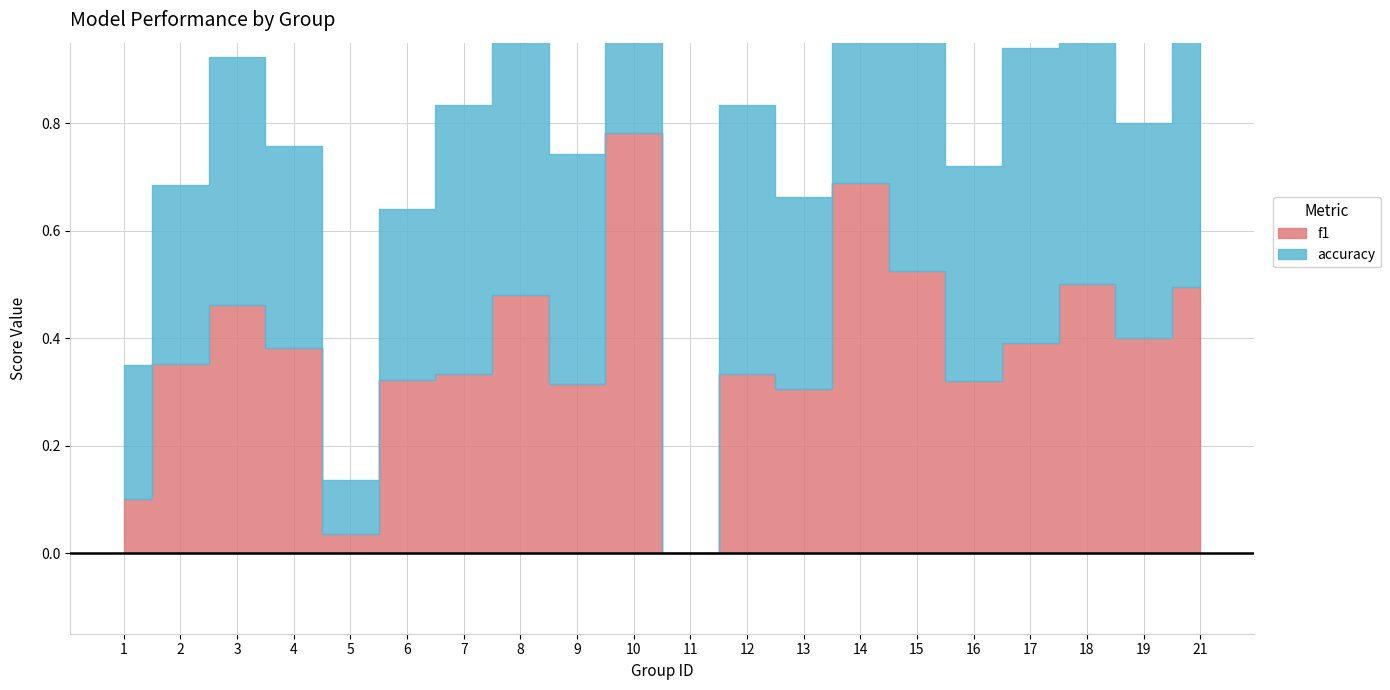

The accuracy series shows 0.6 at 8. True or false?

True